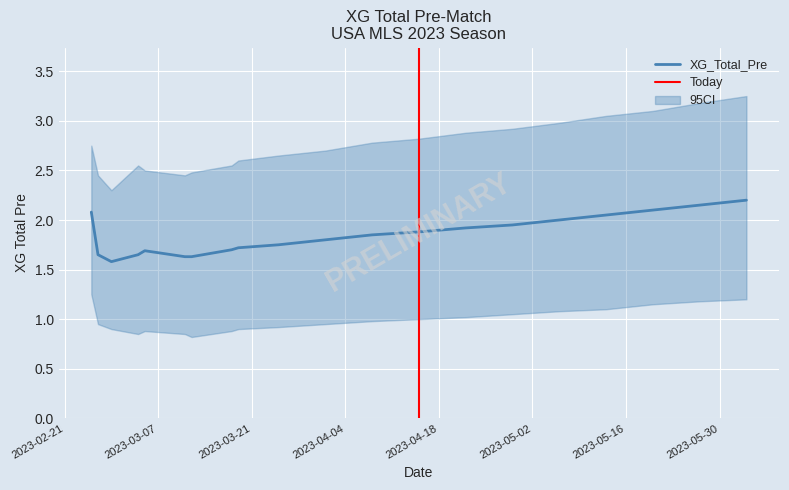

Reading right to left, transcribe all the data shown in this chart.

XG_Total_Pre: 2.2	2.1	2.1	2.0	2.0	1.9	1.9	1.9	1.9	1.8	1.8	1.7	1.7	1.6	1.6	1.7	1.6	1.6	1.6	2.1
upper_95CI: 3.2	3.2	3.1	3.0	3.0	2.9	2.9	2.8	2.8	2.7	2.6	2.6	2.5	2.5	2.5	2.5	2.5	2.3	2.5	2.8
lower_95CI: 1.2	1.2	1.1	1.1	1.1	1.1	1.0	1.0	1.0	0.9	0.9	0.9	0.9	0.8	0.8	0.9	0.8	0.9	0.9	1.2